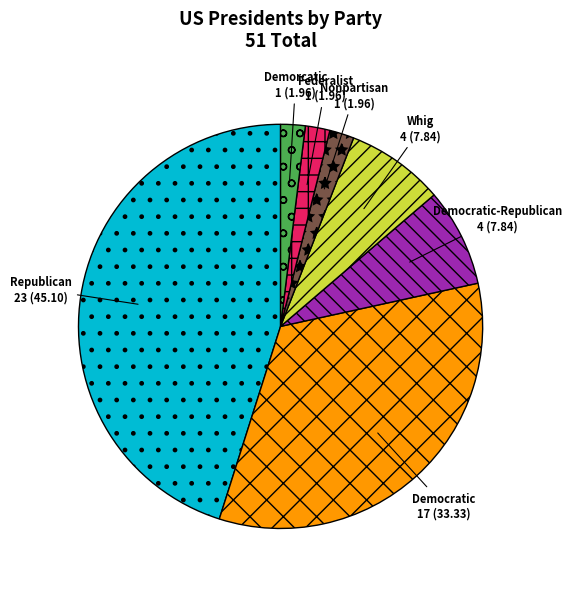

Which slice is the largest?

Republican